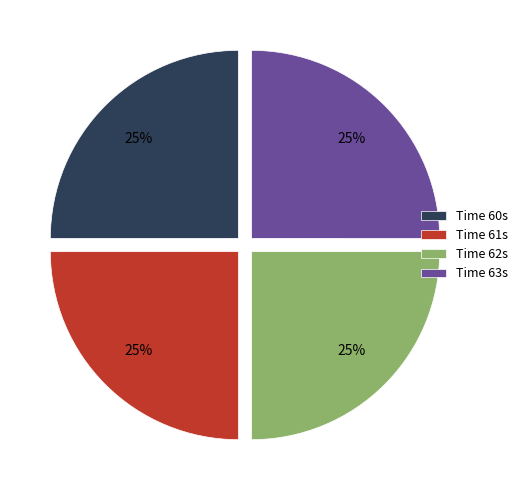

To the nearest percent, what is the combined percentage of Time 61s and Time 62s?

50%